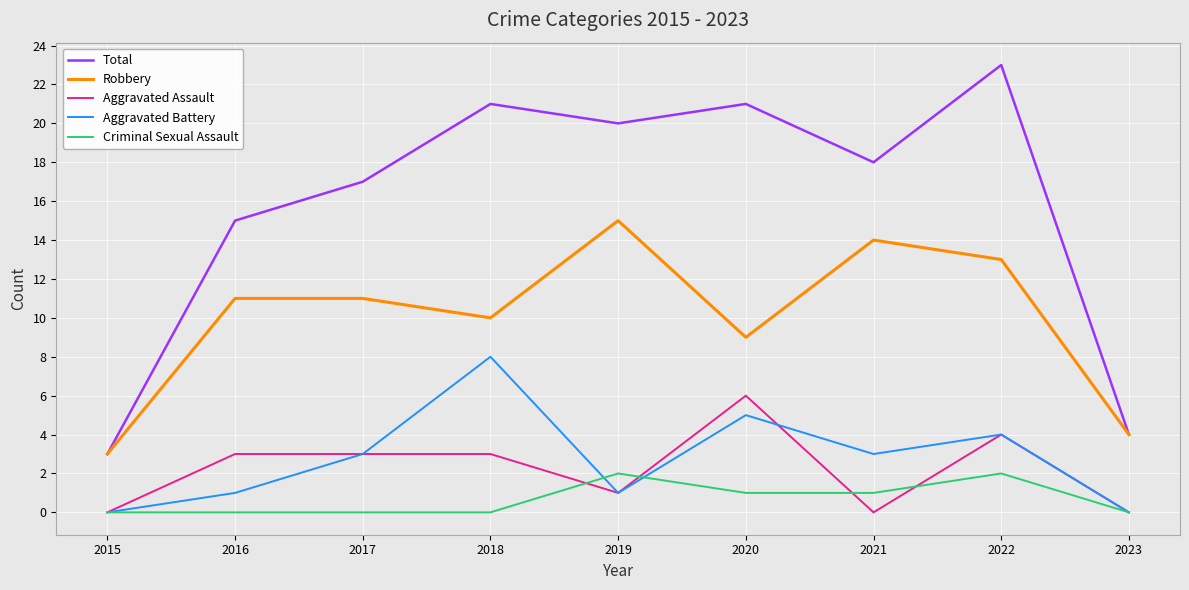

True or false: Aggravated Battery has a value of 8 at 2020.

False